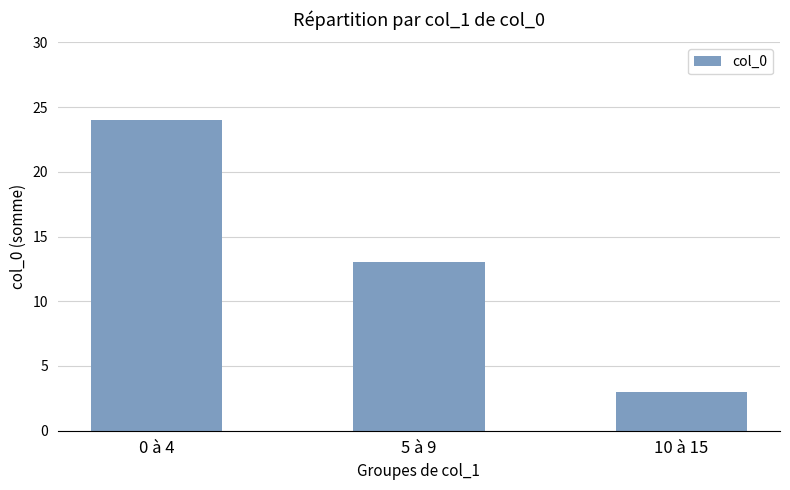

The value at 10 à 15 is 1. True or false?

False